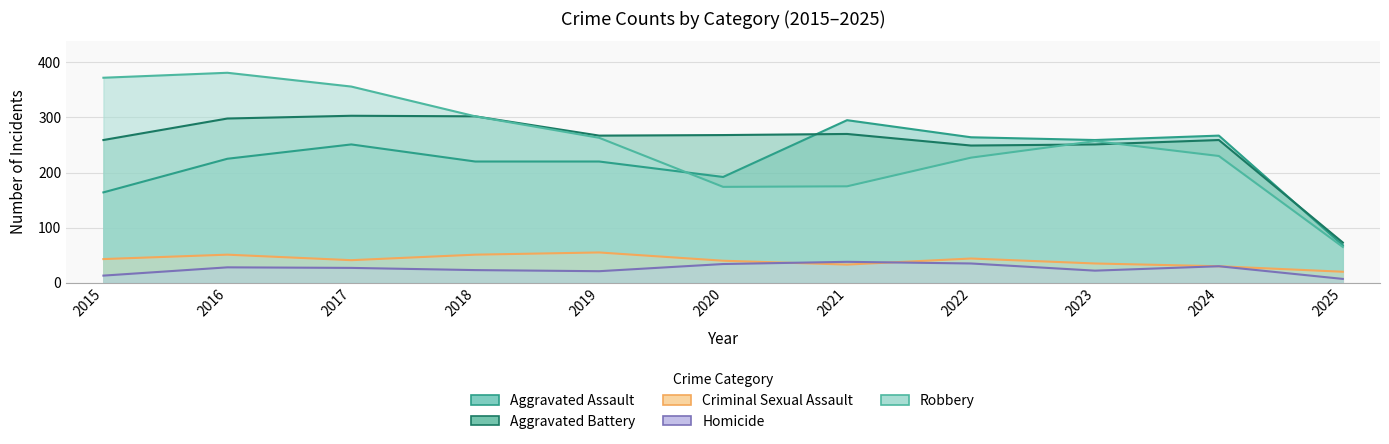

At how many categories does at least one series exceed 16?

11